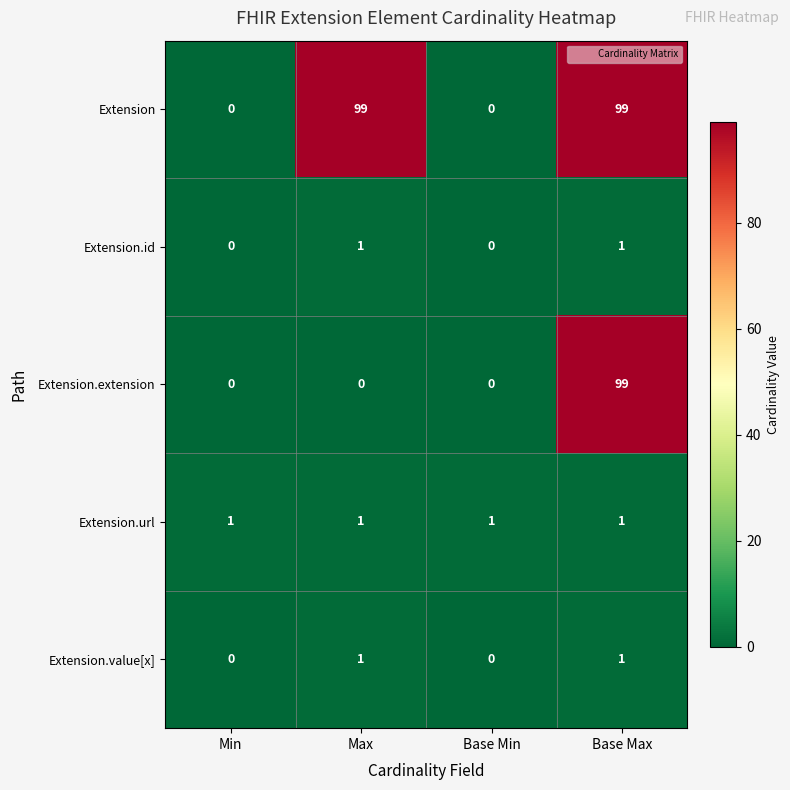

Reading left to right, extract all data points from this chart.

Extension: 0	99	0	99
Extension.id: 0	1	0	1
Extension.extension: 0	0	0	99
Extension.url: 1	1	1	1
Extension.value[x]: 0	1	0	1